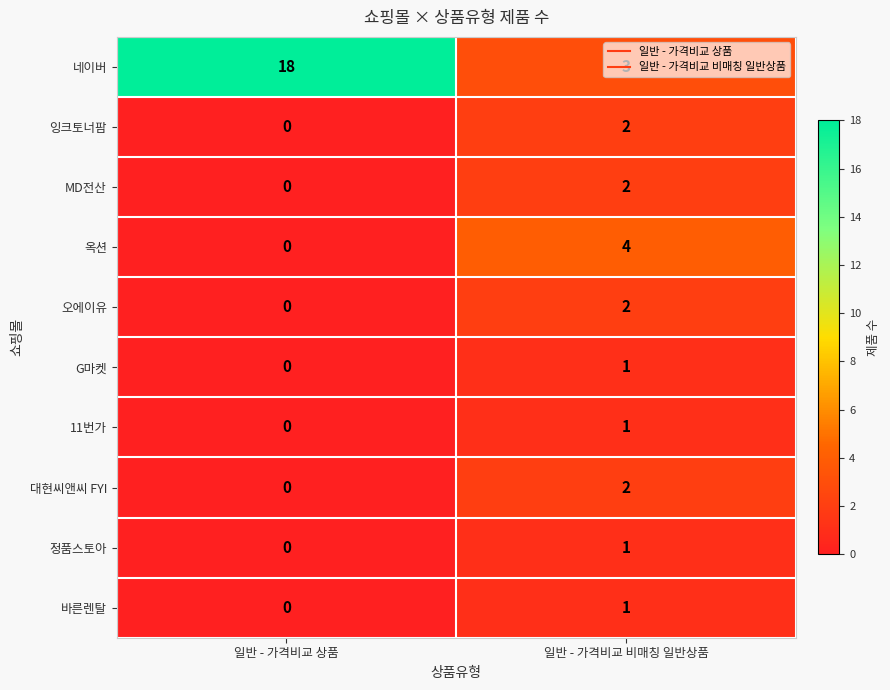

What is the maximum value shown in the chart?

18